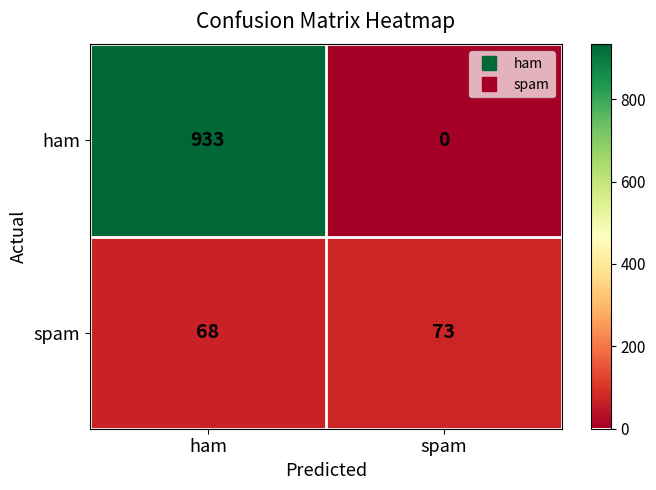

What is the sum of the ham values at ham and spam?

933